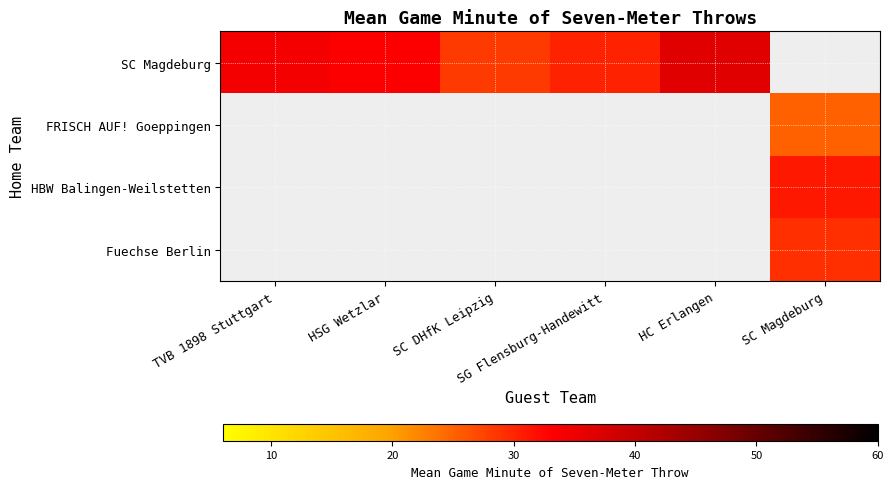

At how many categories does at least one series exceed 26?

6